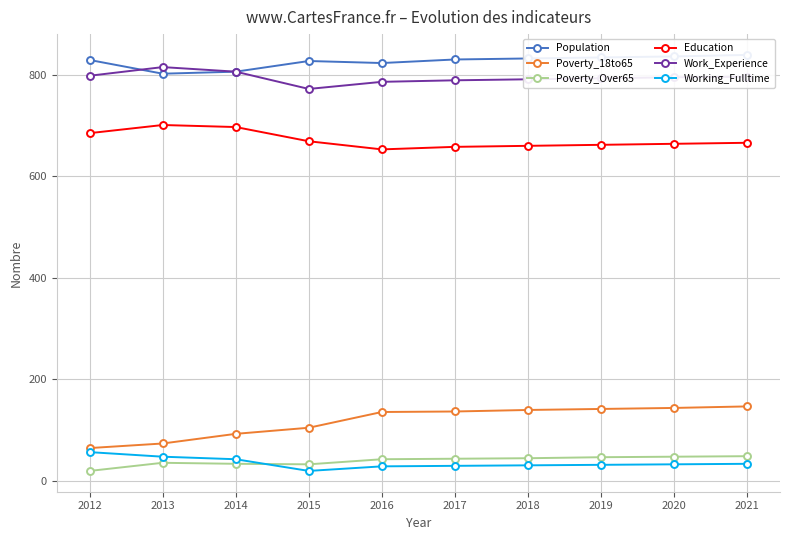

How many lines are shown in the chart?

6